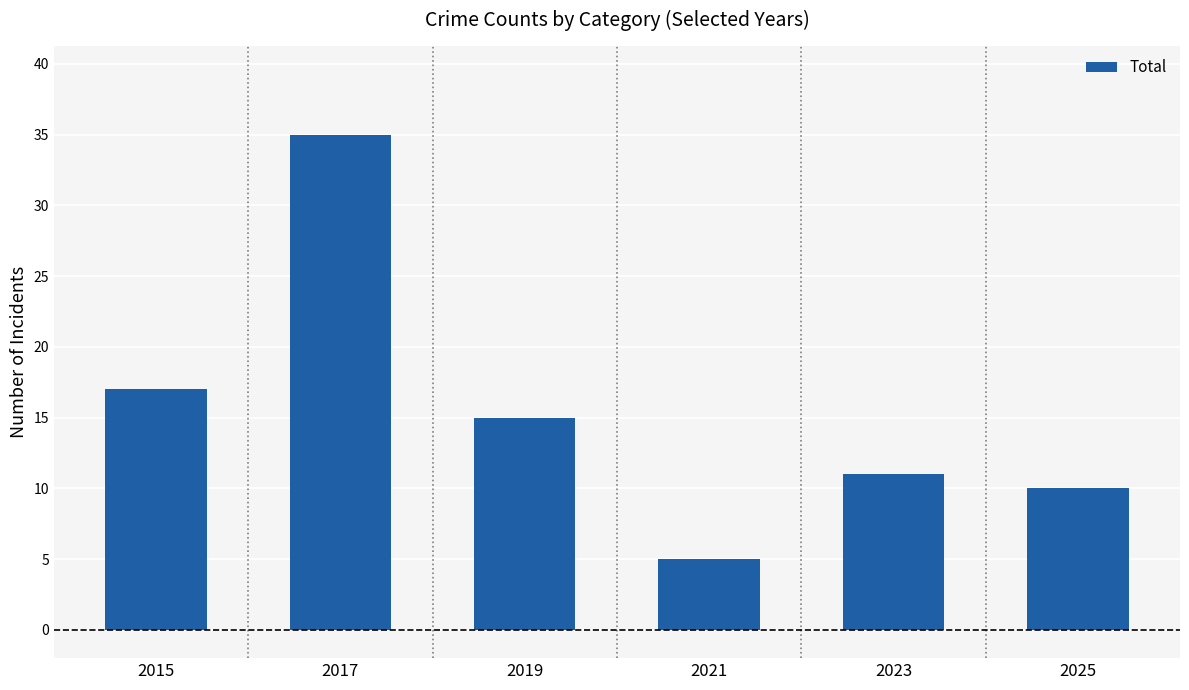

What is the maximum value shown in the chart?

35